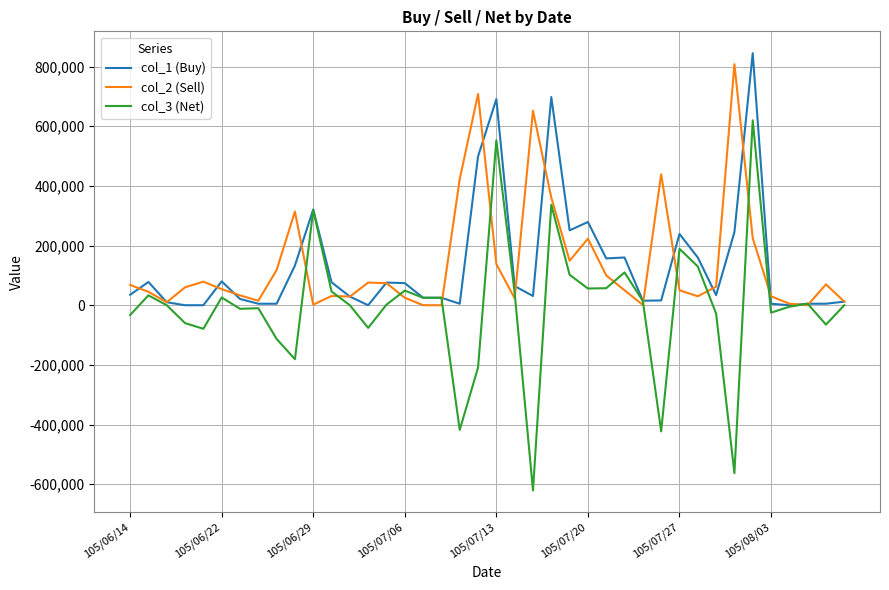

True or false: col_1 (Buy) and col_2 (Sell) cross at least once.

True